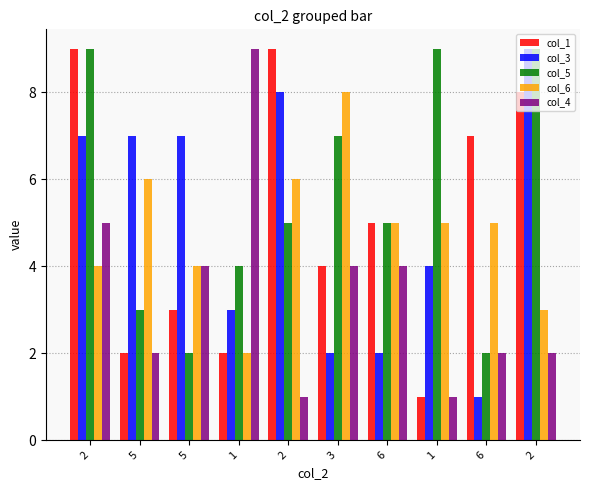

What are all the series names shown in the legend?

col_1, col_3, col_5, col_6, col_4